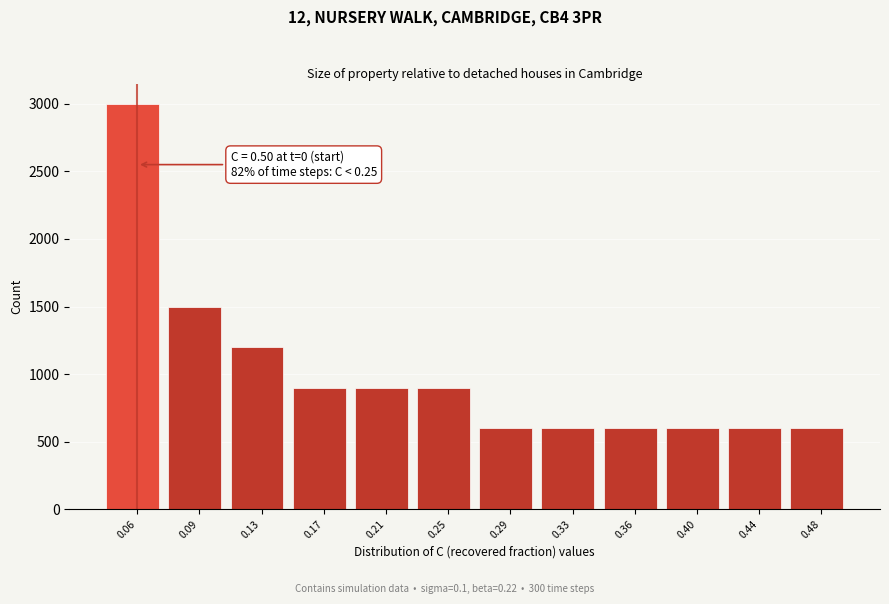

Over which range of the x-axis is the bar tallest?

0.035 to 0.075